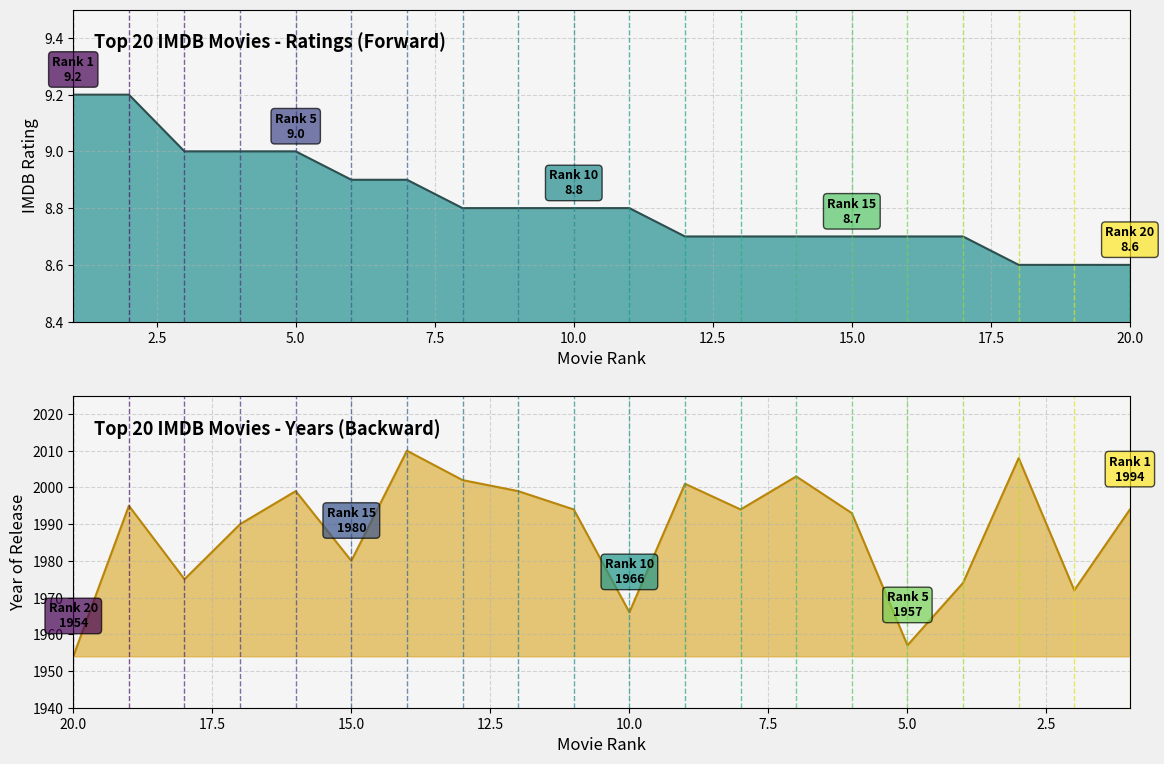

True or false: IMDB Rating and Year of Release cross at least once.

False